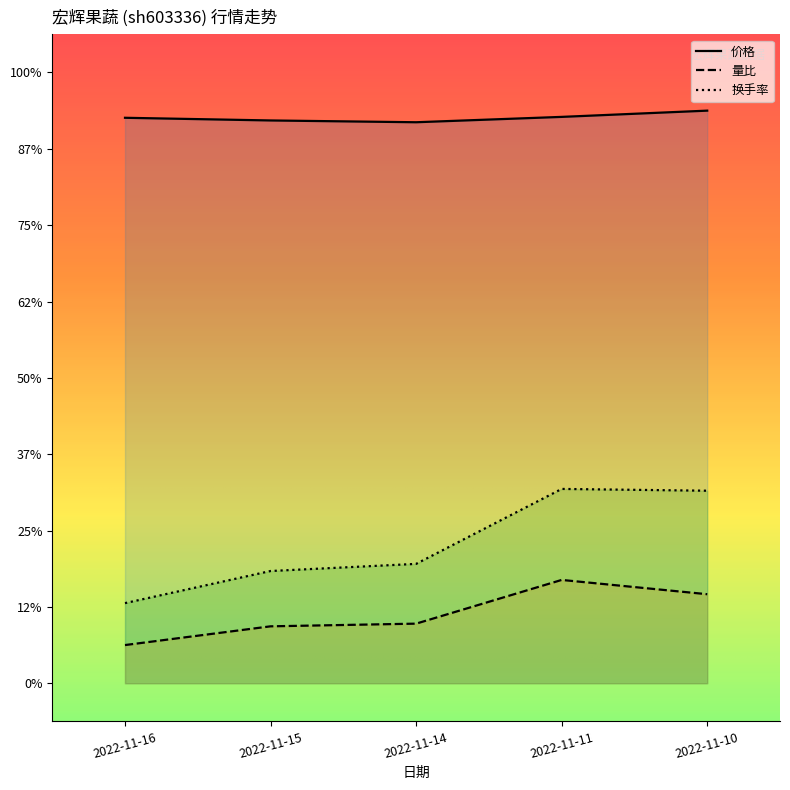

What is the sum of all 换手率 values?

9.1